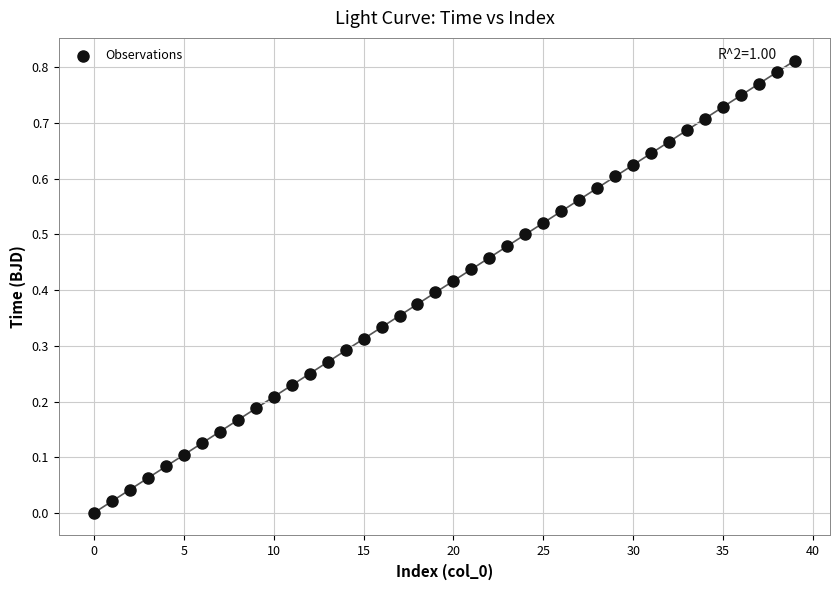

How many data points are displayed?

40